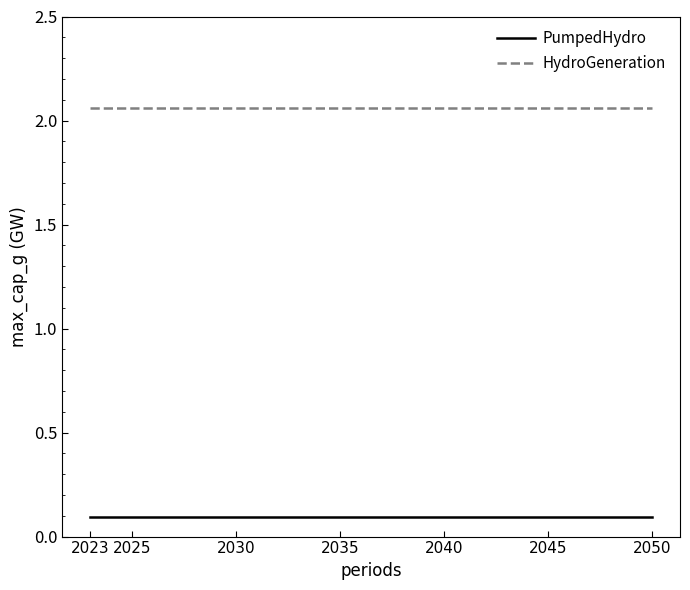

What is the spread (max minus min) of values at 2050?

2.0